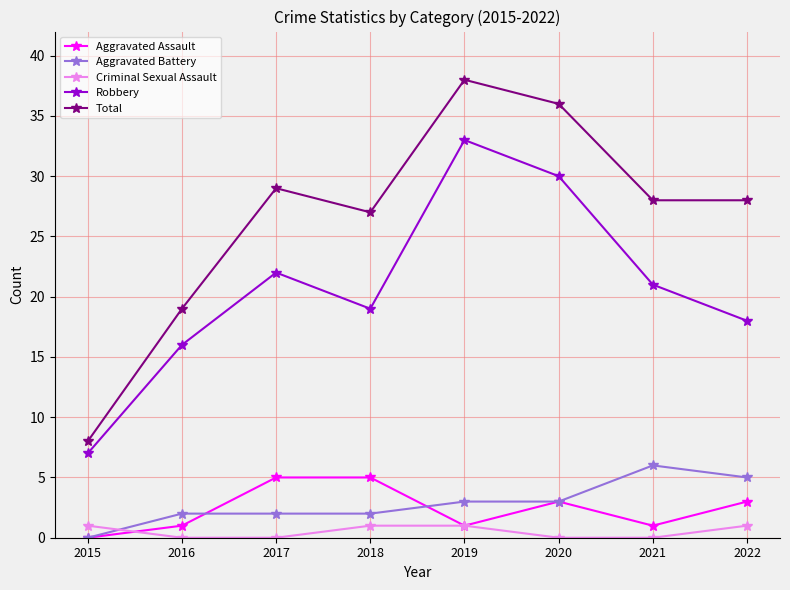

In Aggravated Assault, how many points are lower than both neighbors (excluding endpoints)?

2